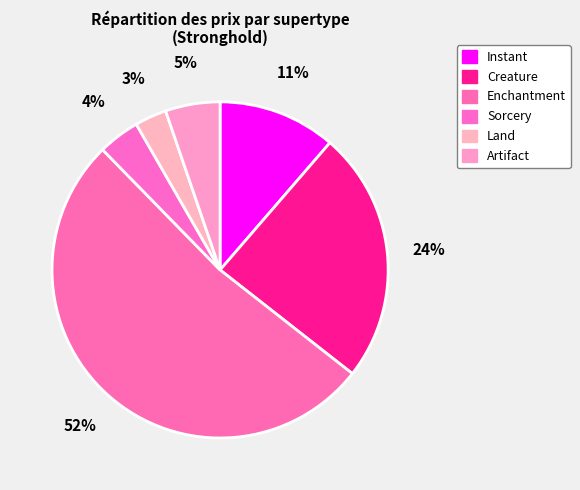

To the nearest percent, what is the average slice percentage?

17%